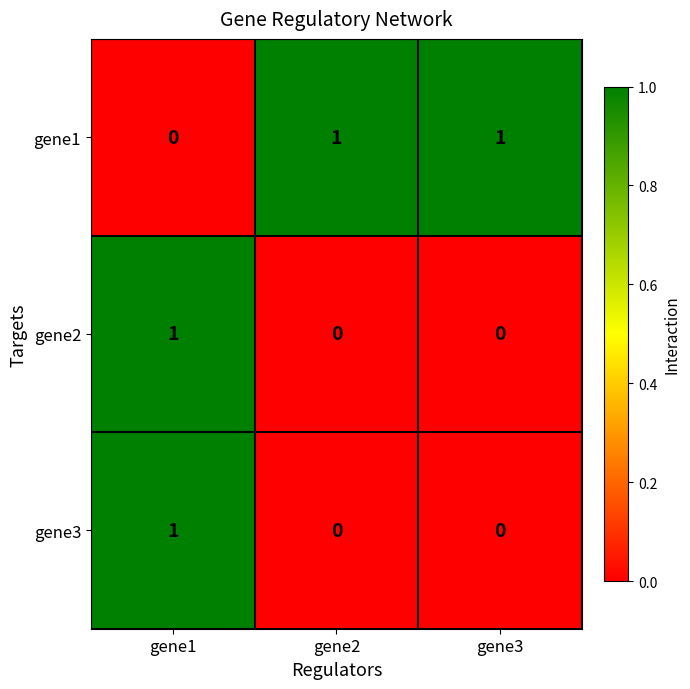

Which series has the largest total across all categories?

gene1